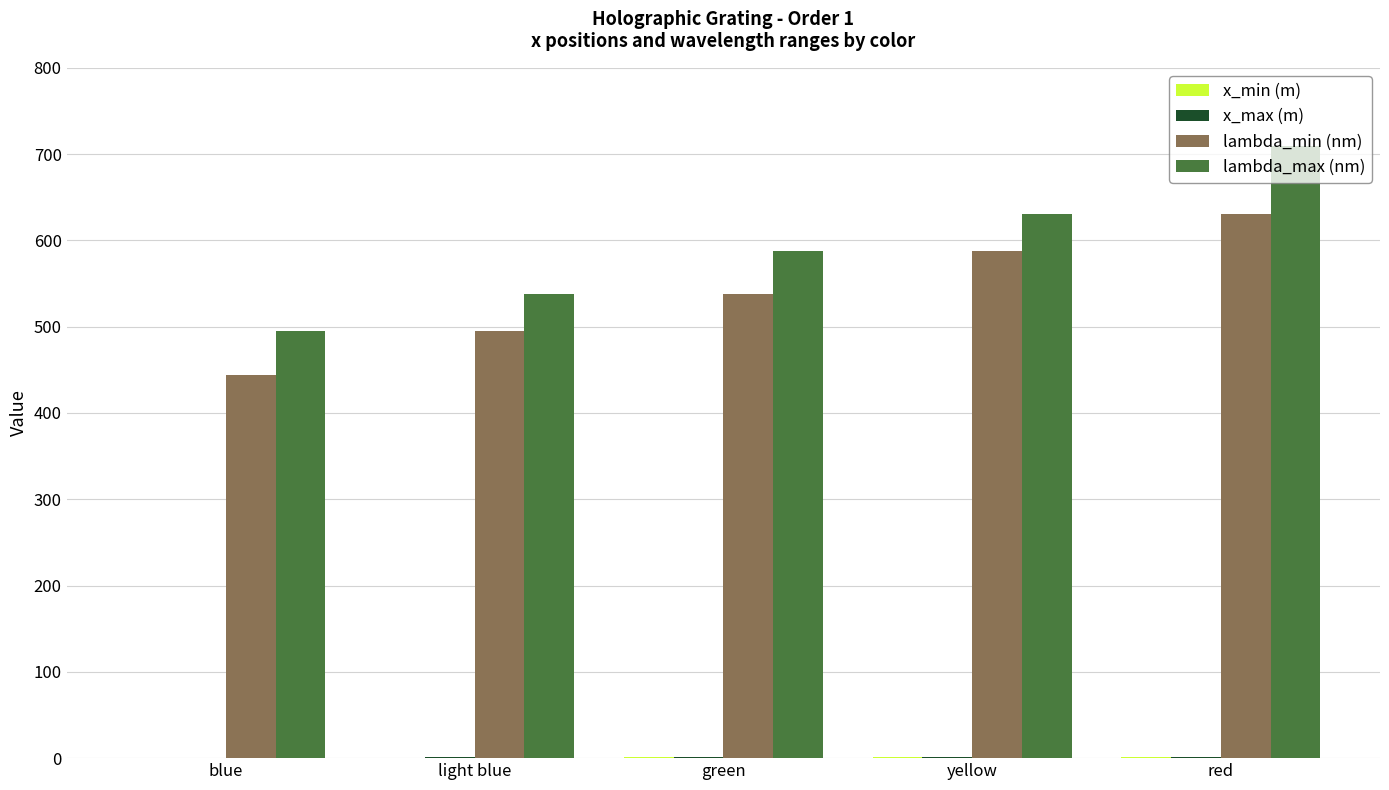

True or false: lambda_min (nm) has a value of 740.4 at light blue.

False